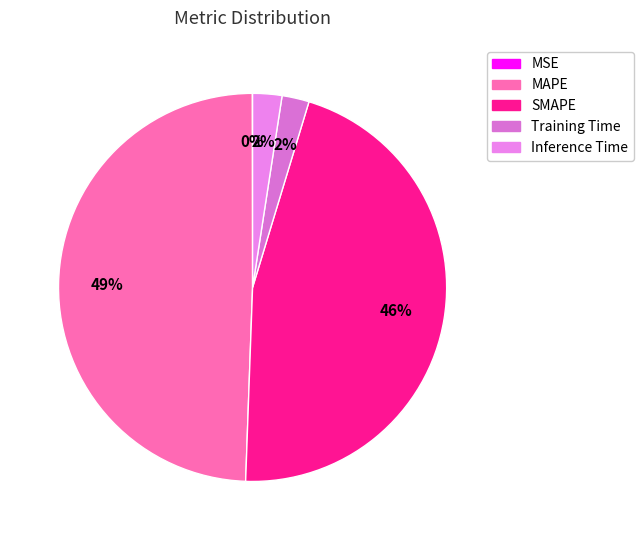

Is it true that SMAPE is 46% of the pie?

True